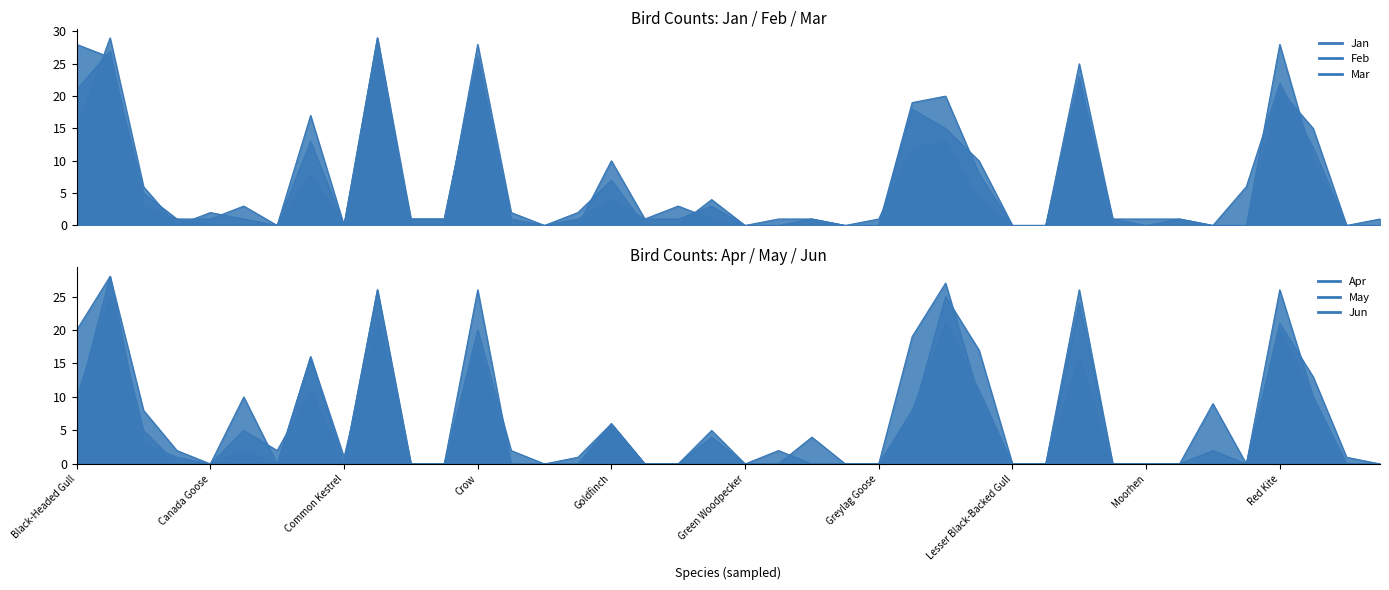

How many intersections are there between Jun and Apr?

3